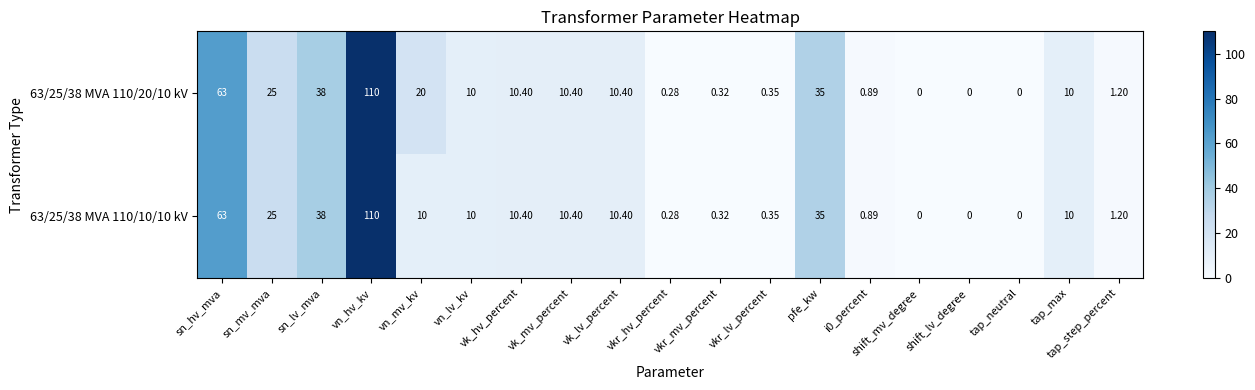

At which category does the chart reach its peak across all series?

vn_hv_kv